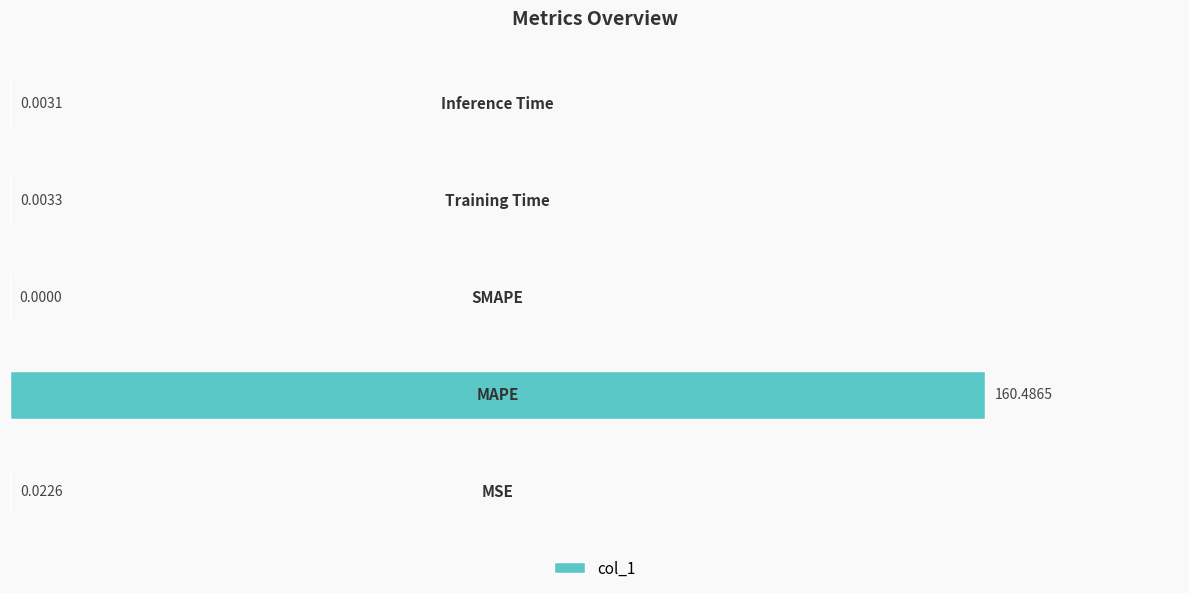

What is the average value?

32.1